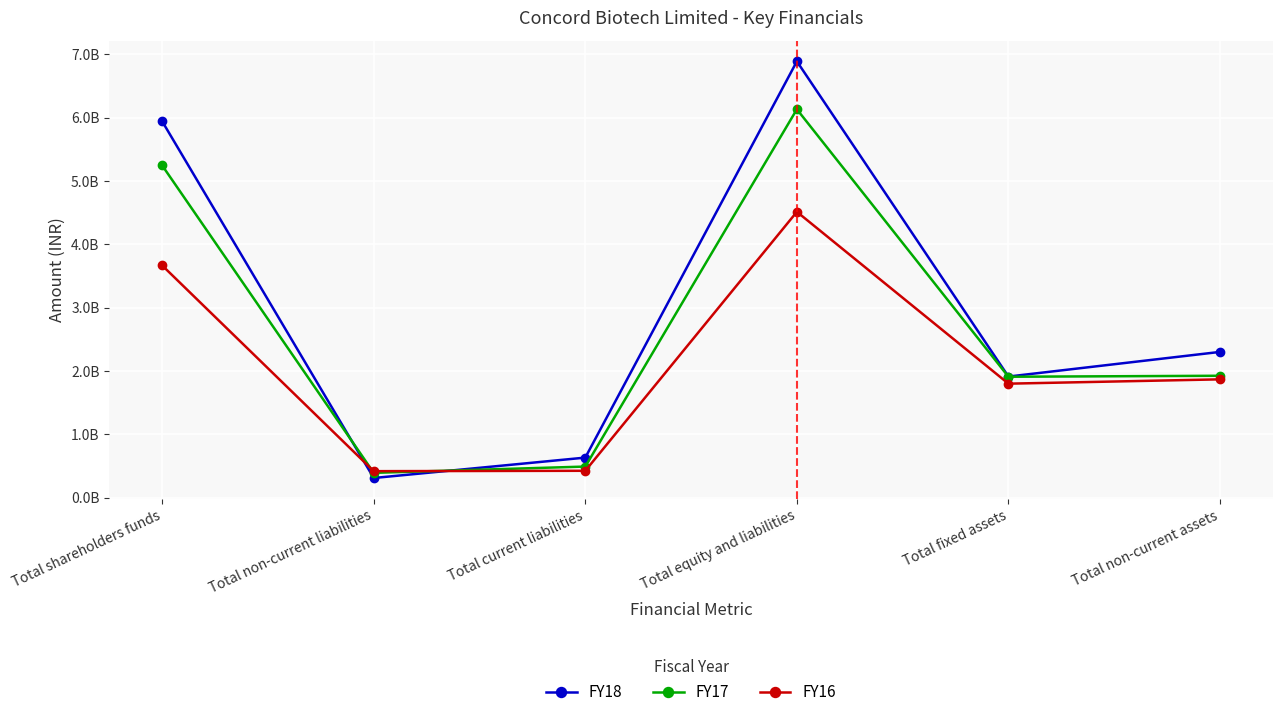

What are all the series names shown in the legend?

FY18, FY17, FY16